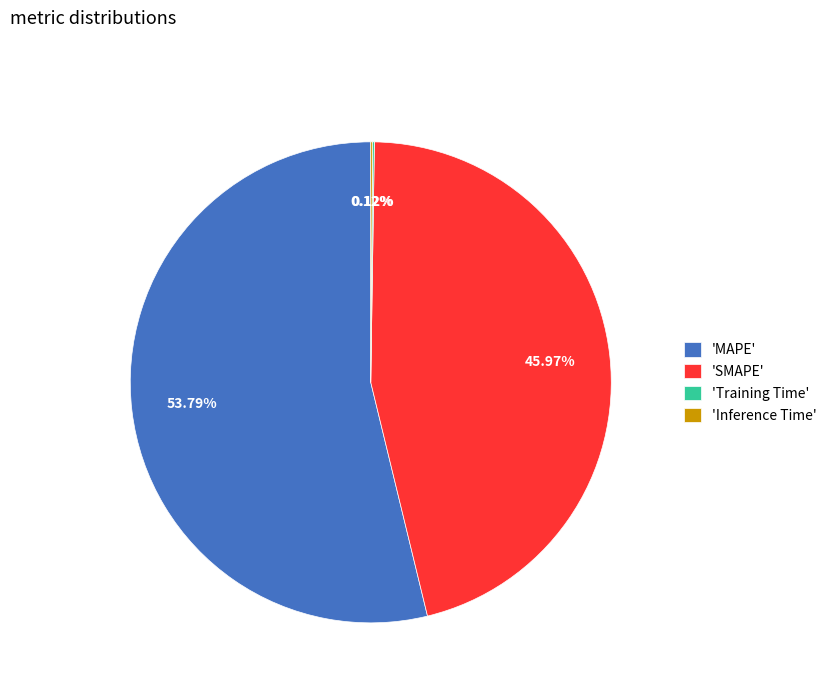

Does any single category account for the majority?

Yes